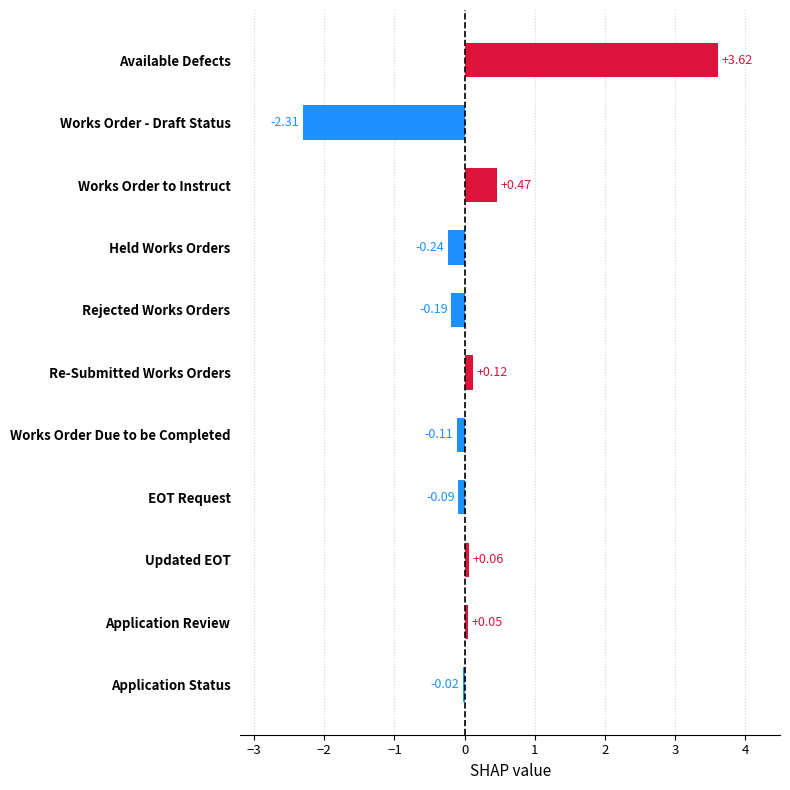

Are the bars horizontal?

Yes